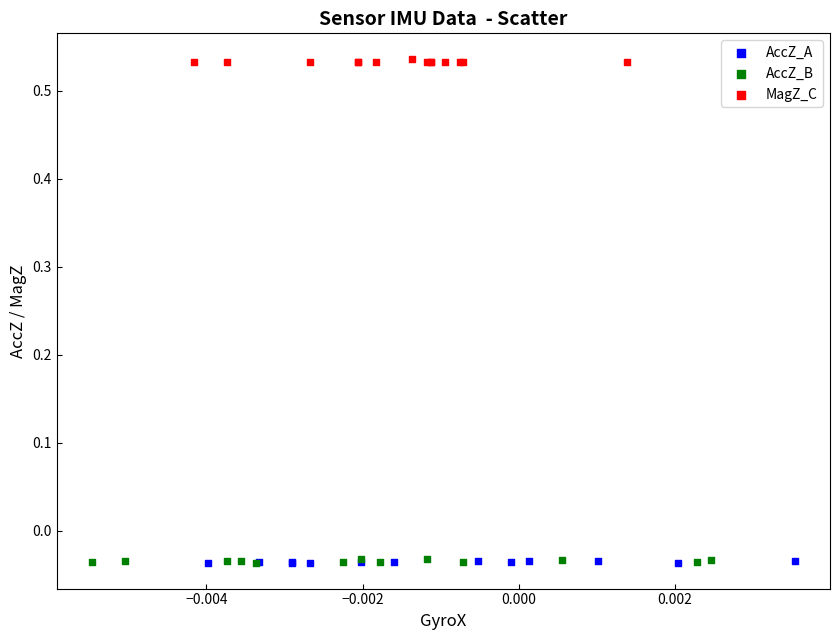

Which series reaches the maximum Y coordinate?

MagZ_C